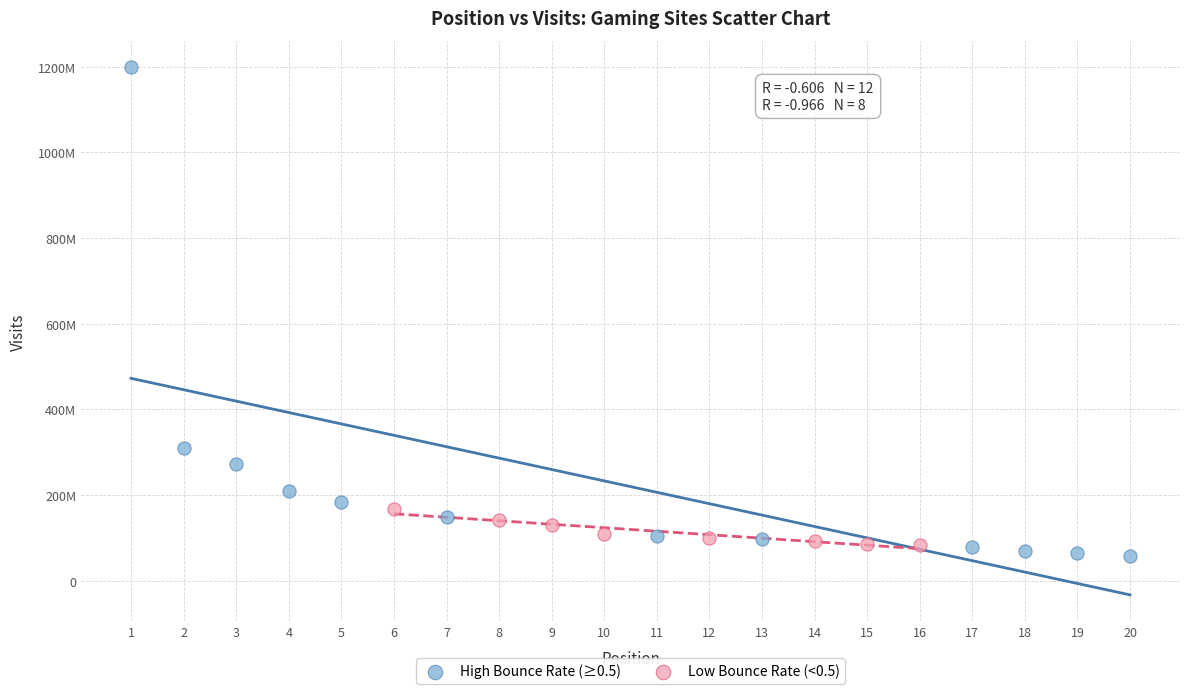

What are all the series names shown in the legend?

High Bounce Rate (≥0.5), Low Bounce Rate (<0.5)